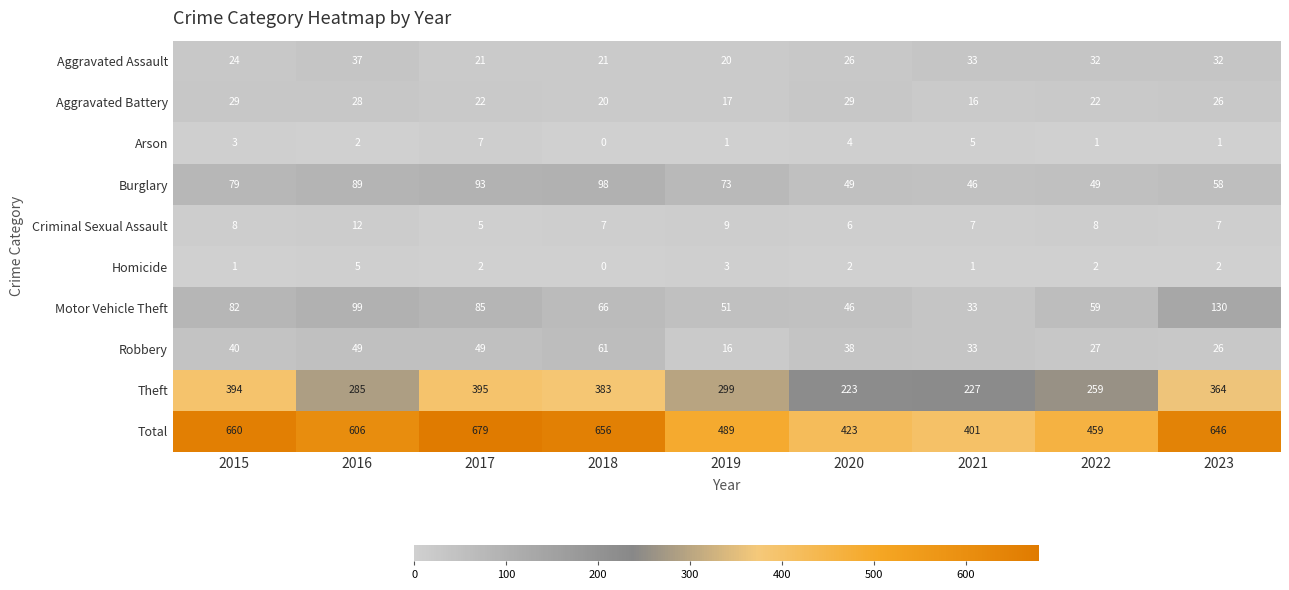

Rank the series by their maximum value, from lowest to highest.

Homicide, Arson, Criminal Sexual Assault, Aggravated Battery, Aggravated Assault, Robbery, Burglary, Motor Vehicle Theft, Theft, Total